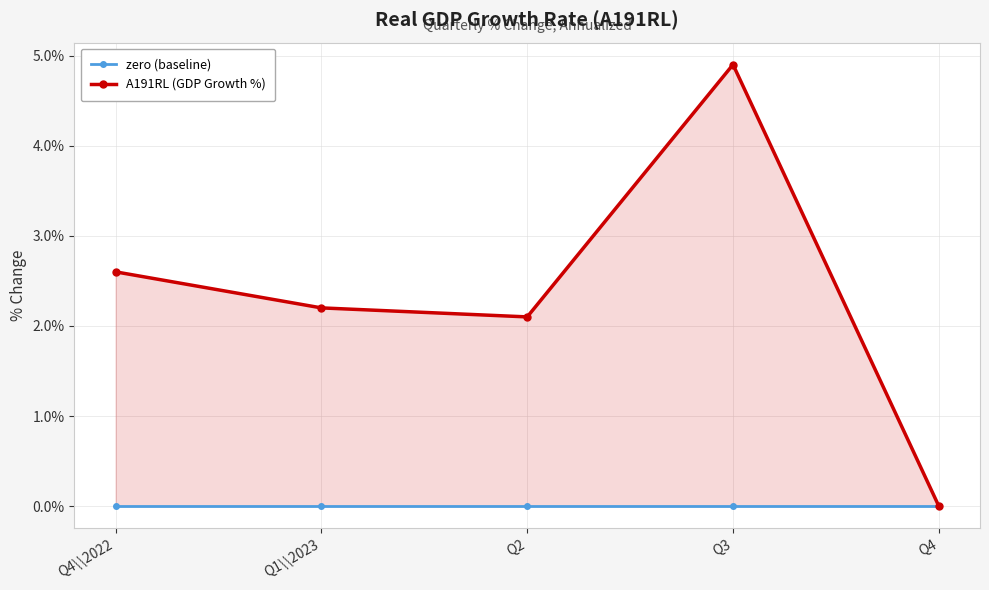

True or false: A191RL (GDP Growth %) and zero (baseline) cross at least once.

False